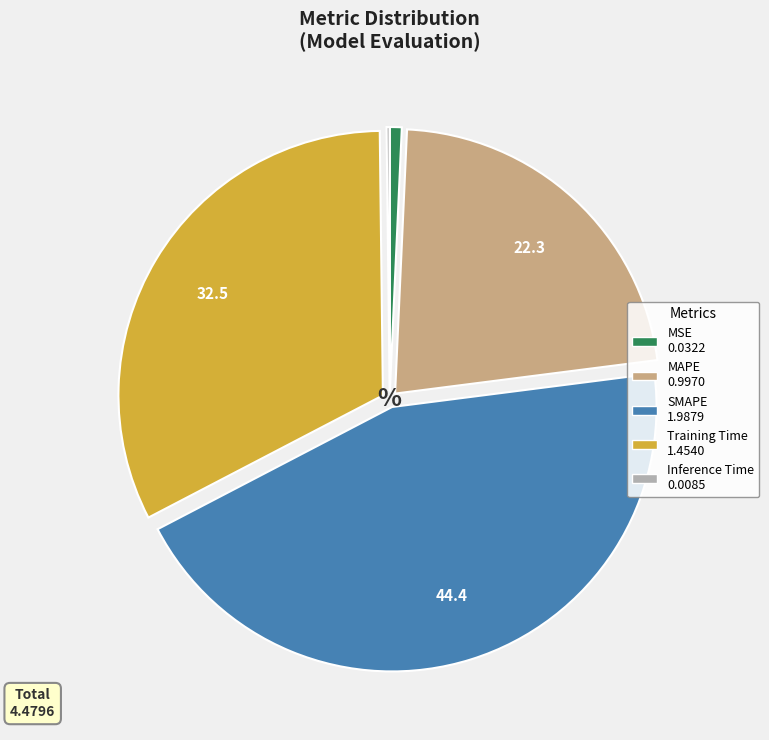

Combined, do MAPE and SMAPE account for over 50%?

Yes